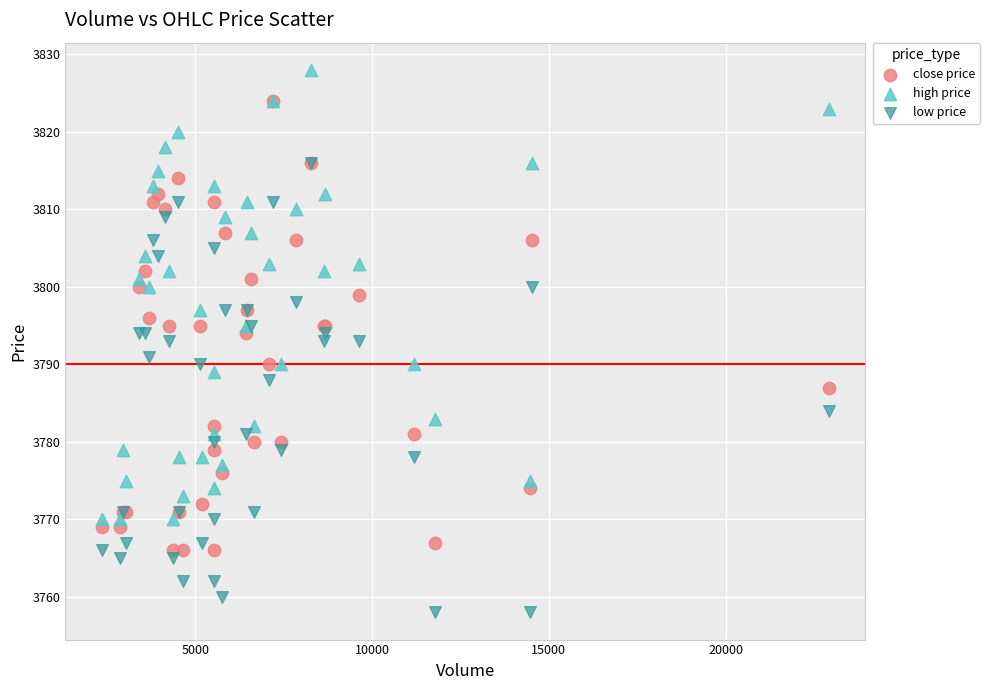

Which series contains the highest Y value?

high price